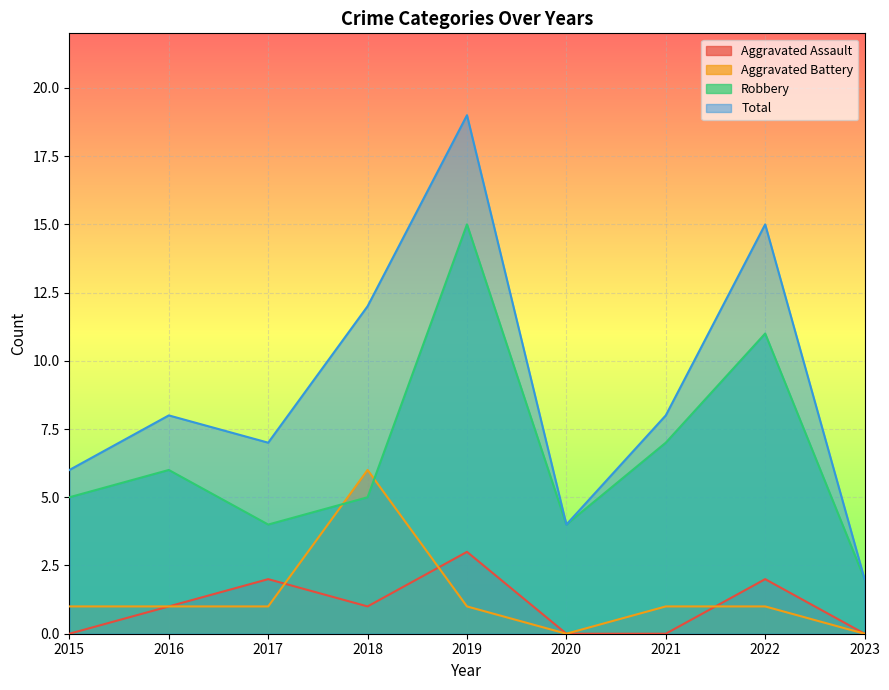

Count the Aggravated Assault values in the range 0 to 2.

8